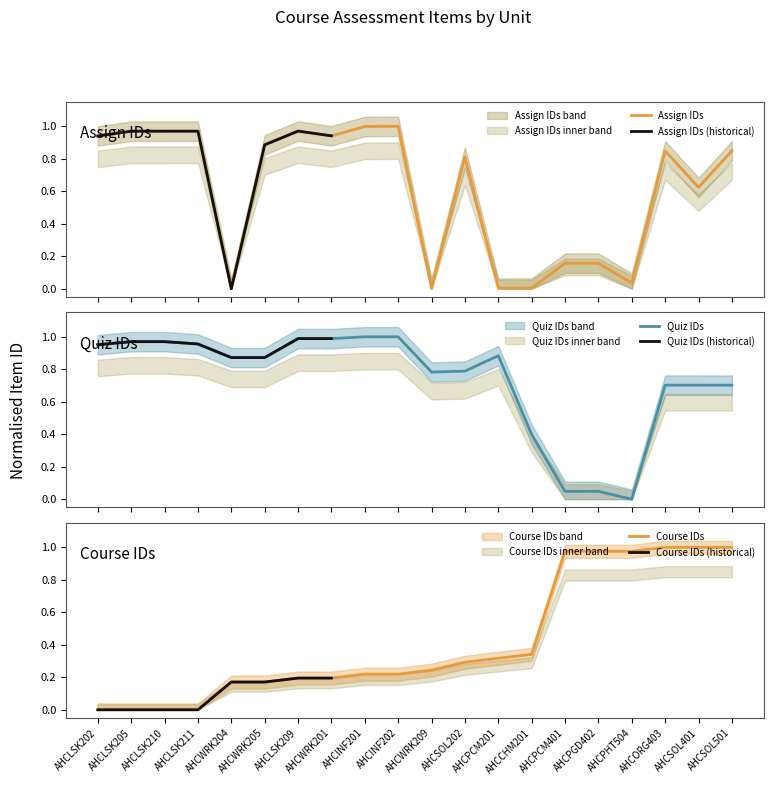

The value of assign_ids at AHCLSK210 is 1.3. True or false?

False